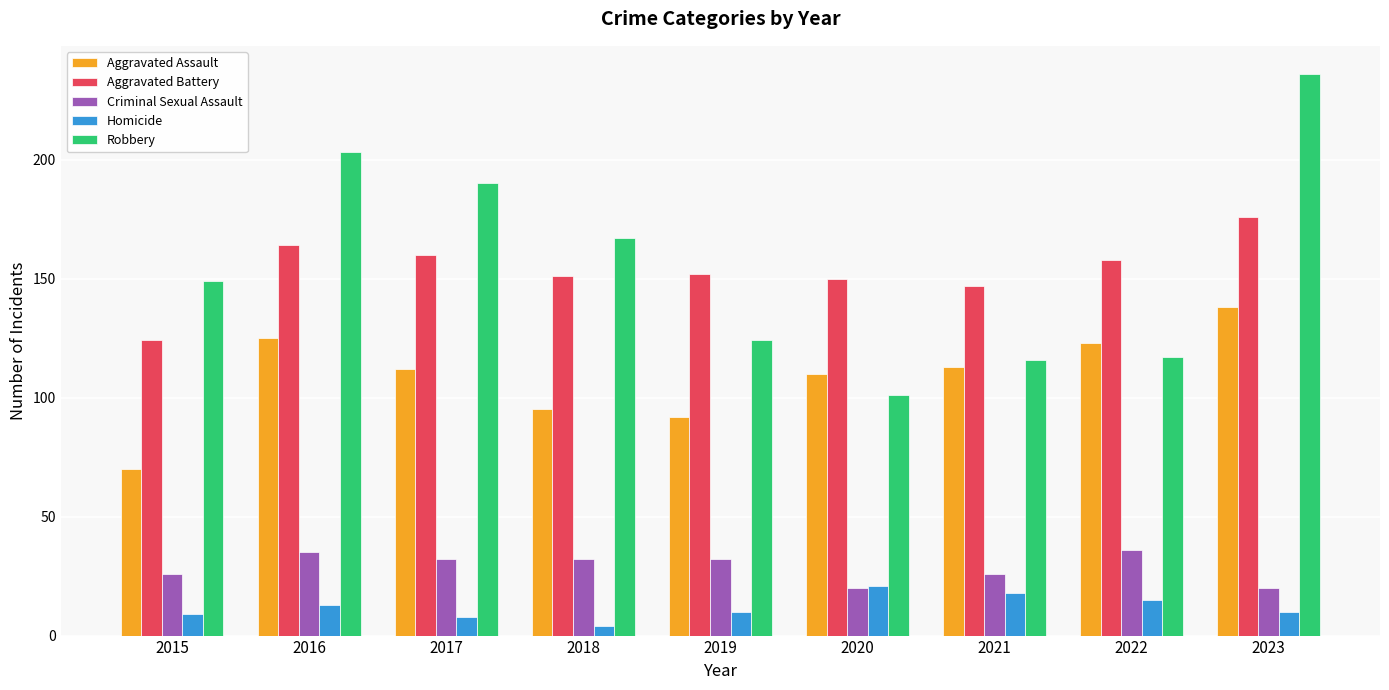

How many data points in Aggravated Assault are less than 112?

4